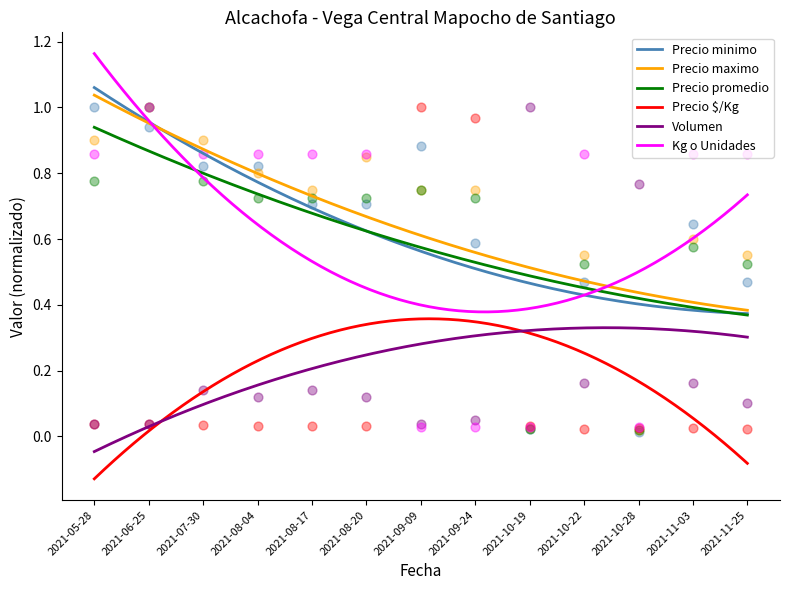

Which series has the largest total across all categories?

Precio maximo